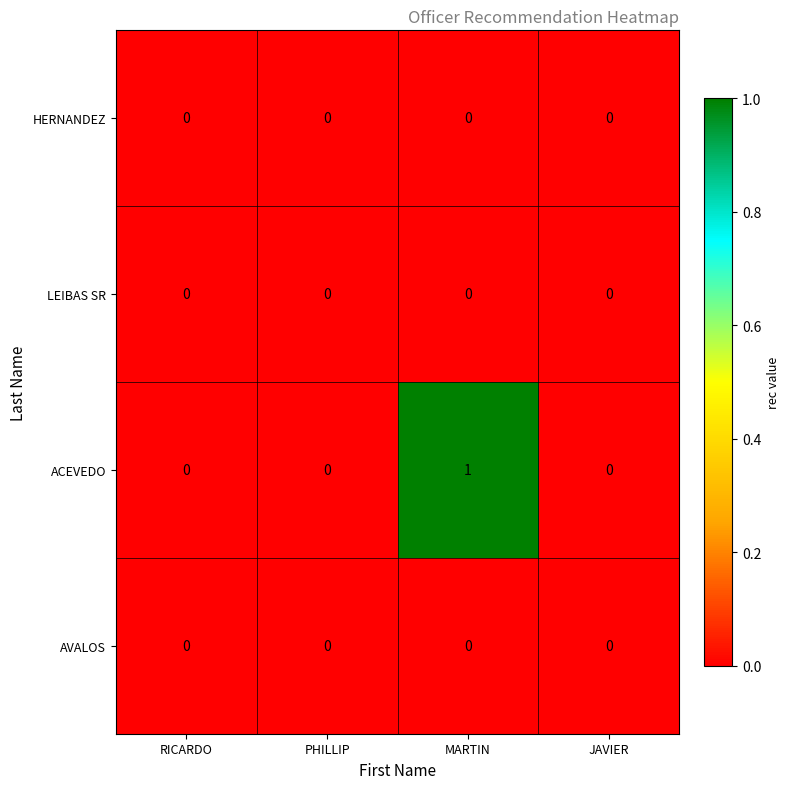

Between MARTIN and JAVIER, which series saw the biggest shift?

ACEVEDO